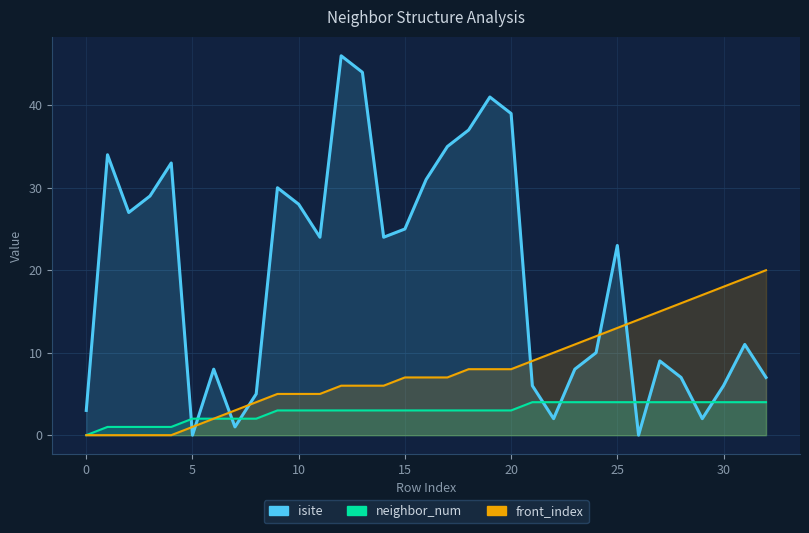

Reading left to right, what are all the values shown in this chart?

isite: 0=3	1=34	2=27	3=29	4=33	5=0	6=8	7=1	8=5	9=30	10=28	11=24	12=46	13=44	14=24	15=25	16=31	17=35	18=37	19=41	20=39	21=6	22=2	23=8	24=10	25=23	26=0	27=9	28=7	29=2	30=6	31=11	32=7
neighbor_num: 0=0	1=1	2=1	3=1	4=1	5=2	6=2	7=2	8=2	9=3	10=3	11=3	12=3	13=3	14=3	15=3	16=3	17=3	18=3	19=3	20=3	21=4	22=4	23=4	24=4	25=4	26=4	27=4	28=4	29=4	30=4	31=4	32=4
front_index: 0=0	1=0	2=0	3=0	4=0	5=1	6=2	7=3	8=4	9=5	10=5	11=5	12=6	13=6	14=6	15=7	16=7	17=7	18=8	19=8	20=8	21=9	22=10	23=11	24=12	25=13	26=14	27=15	28=16	29=17	30=18	31=19	32=20